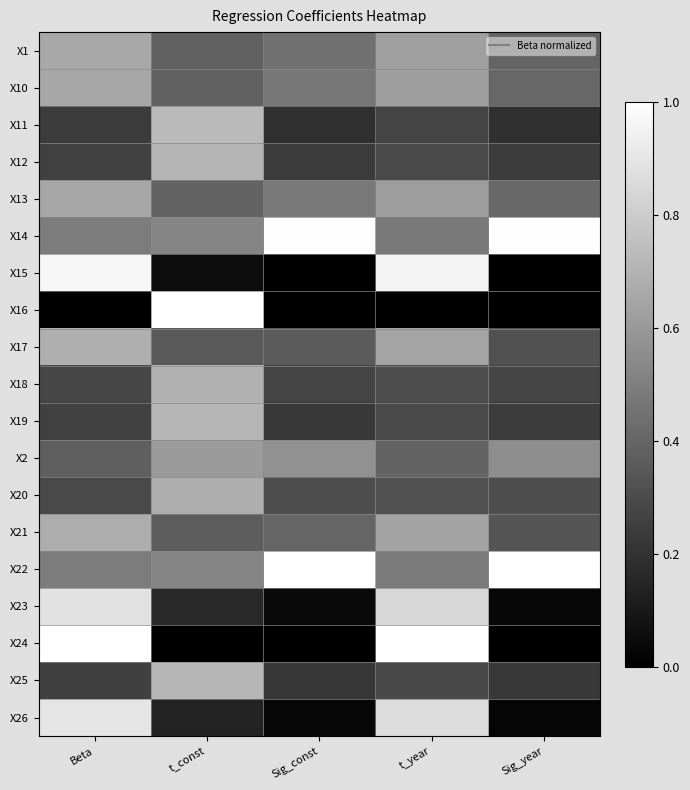

Which label corresponds to the largest value in the chart?

t_const